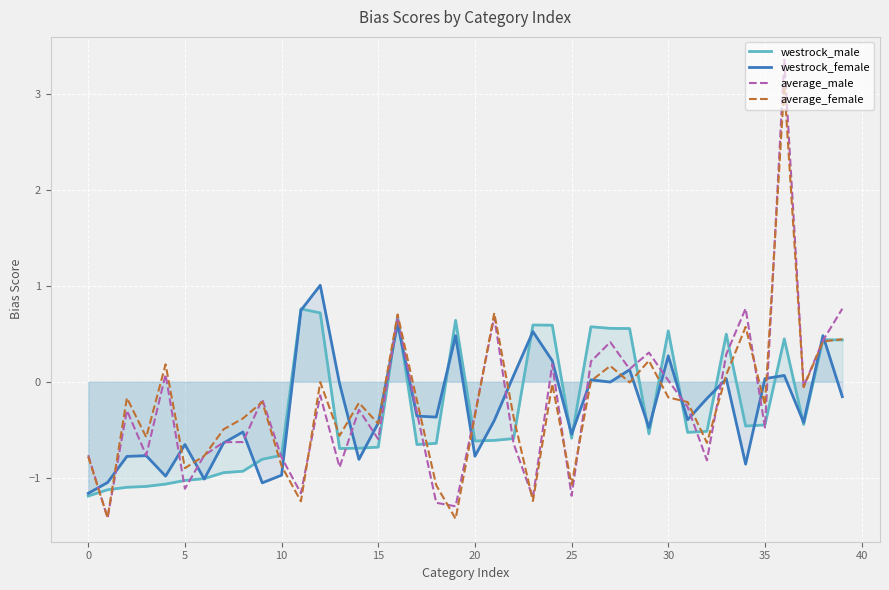

Which series has the largest total across all categories?

average_female